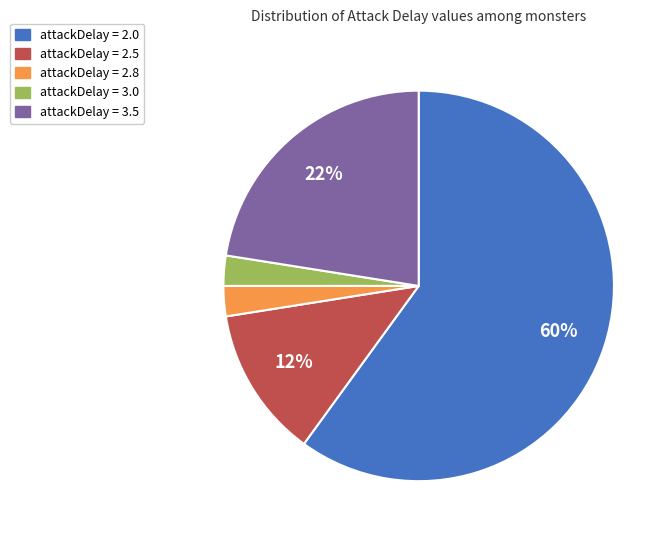

To the nearest percent, what is the difference between the largest and smallest slice percentages?

58%